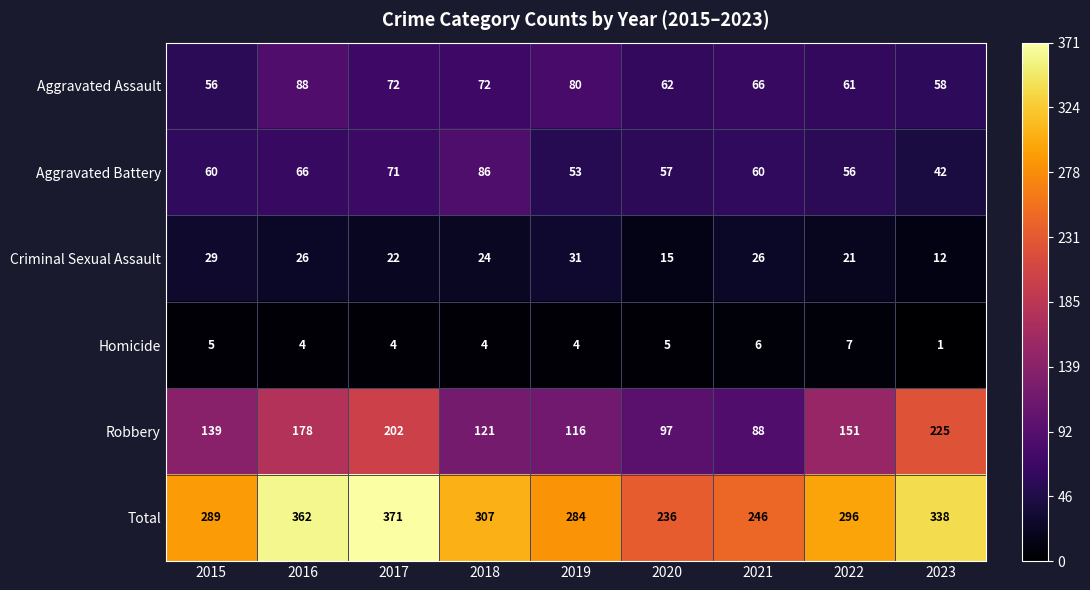

How many categories are shown in the chart?

9